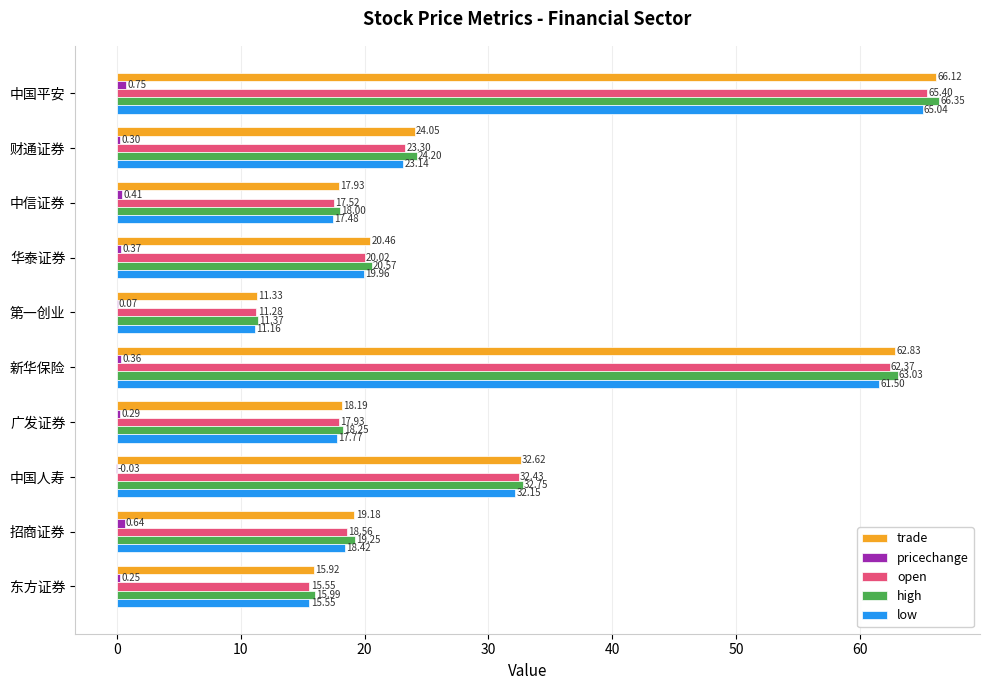

Which series changed the most between 中国人寿 and 招商证券?

open